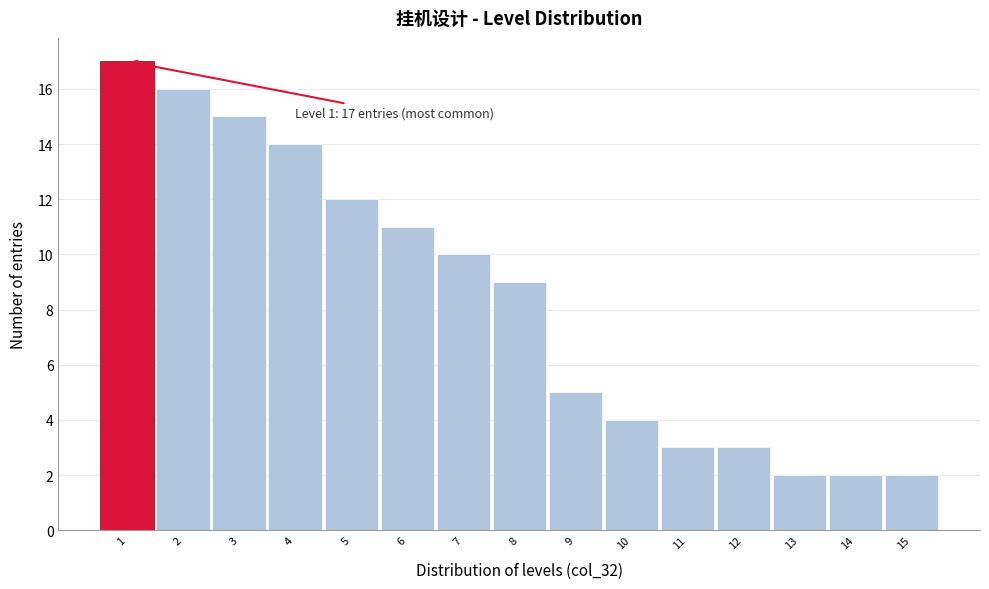

Which range on the x-axis has the tallest bar?

0.5 to 1.5